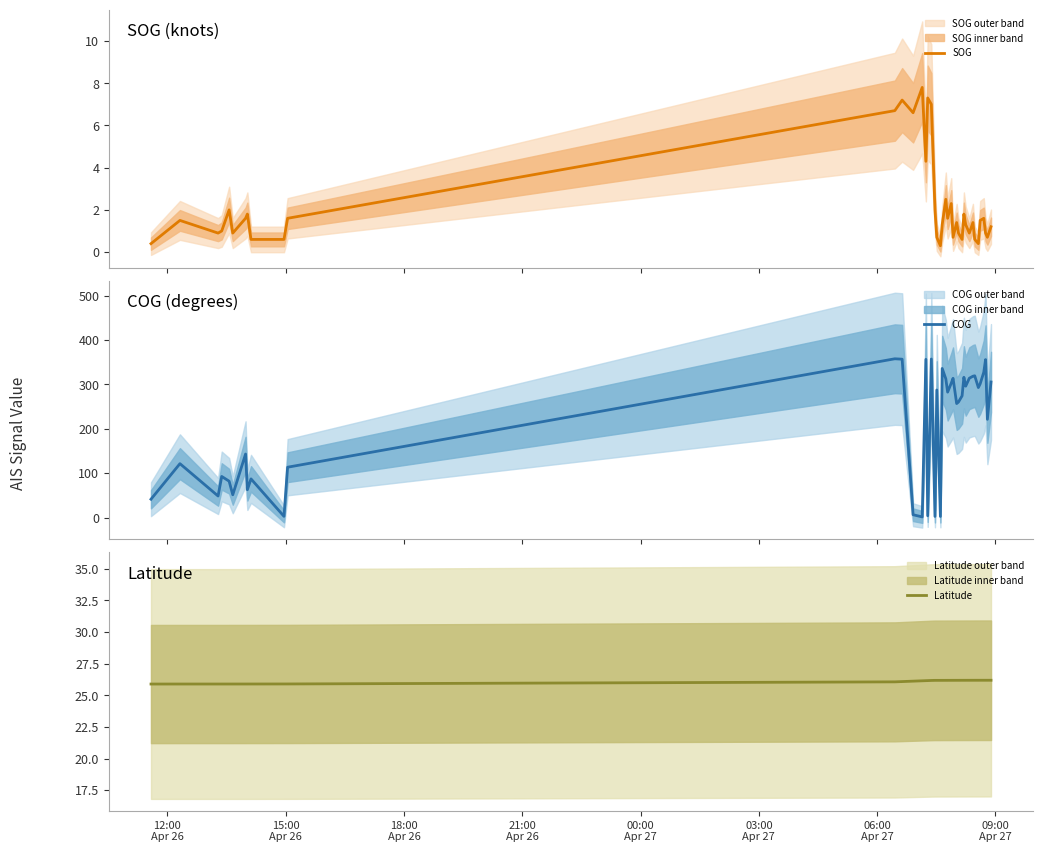

How many lines are shown in the chart?

3